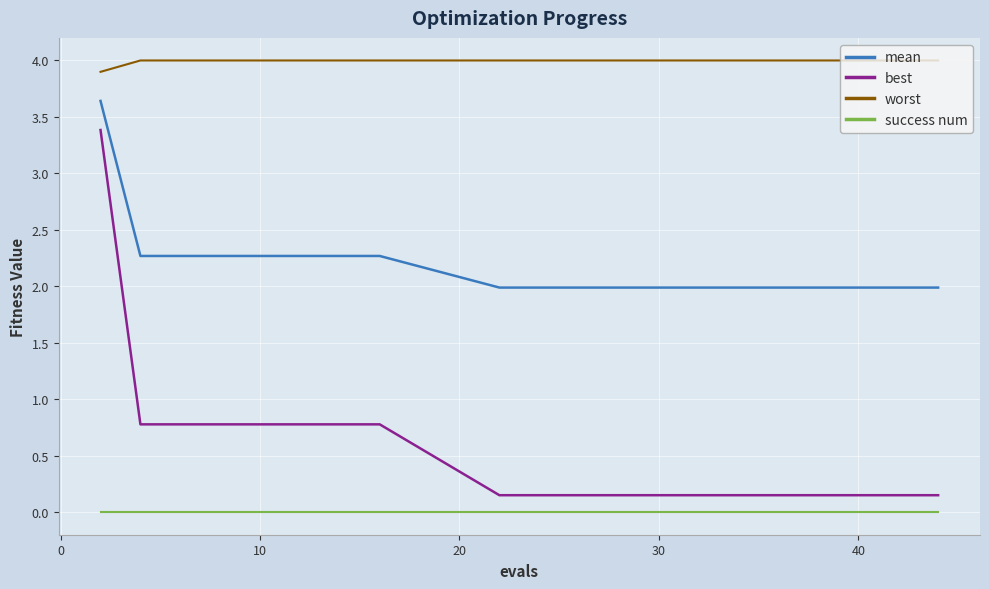

Rank the series by their maximum value, from lowest to highest.

success num, best, mean, worst